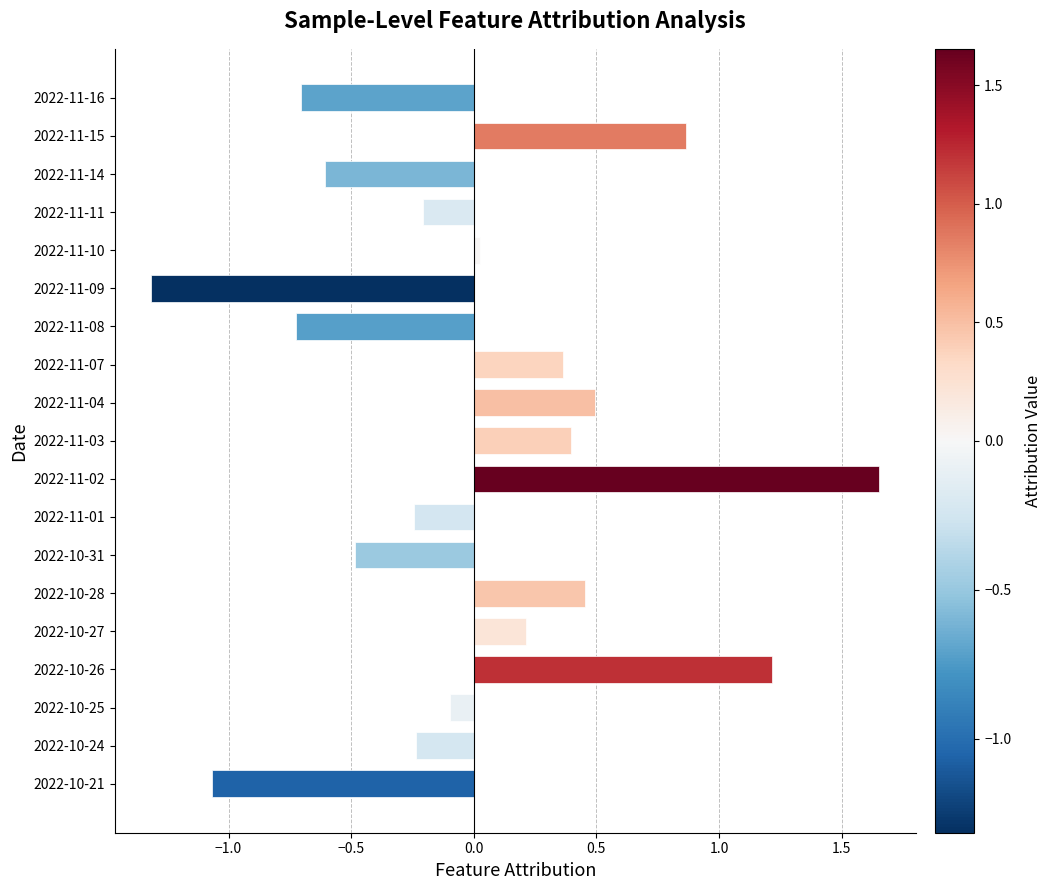

Which category has the lowest value across all series?

2022-11-09